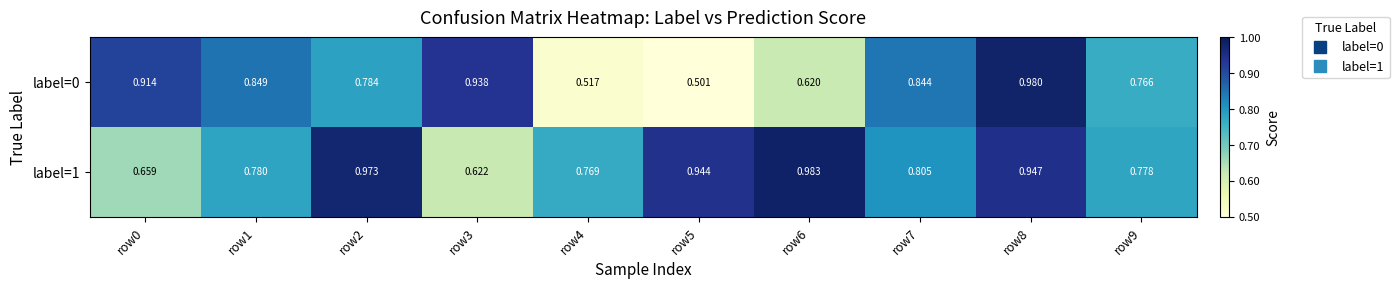

Is the value of label=1 at row9 greater than the value of label=0 at row9?

Yes